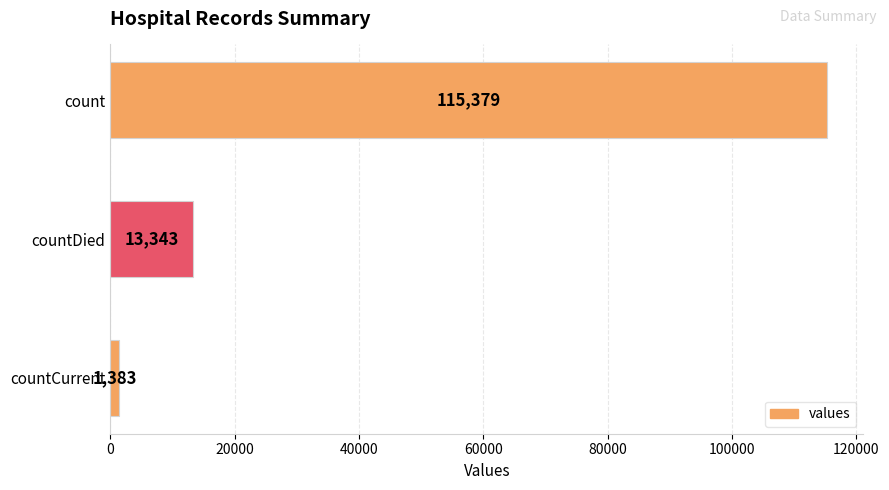

What is the label of the 3rd bar from the bottom?

count